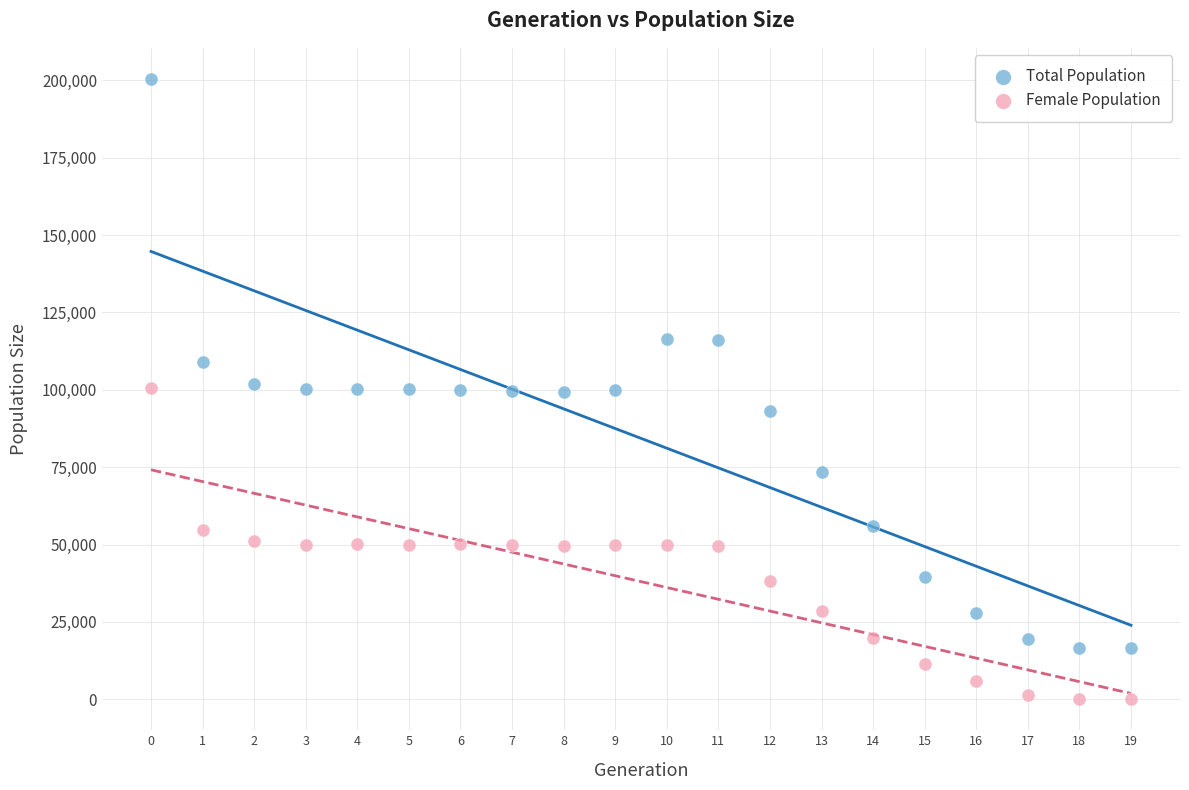

Across all data points, what is the range of Y values (max minus min)?

200476